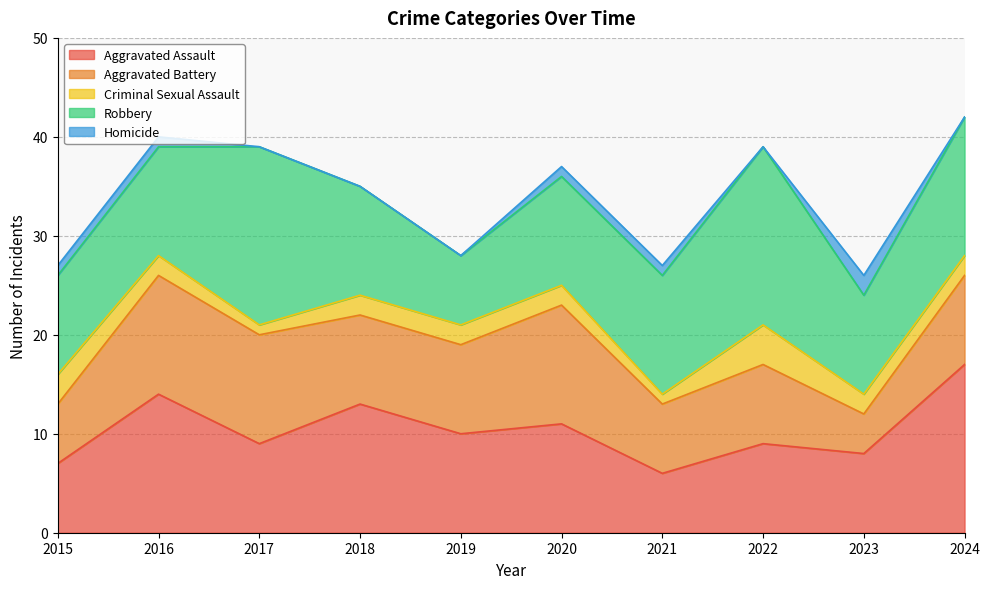

Does the chart have visible grid lines?

Yes